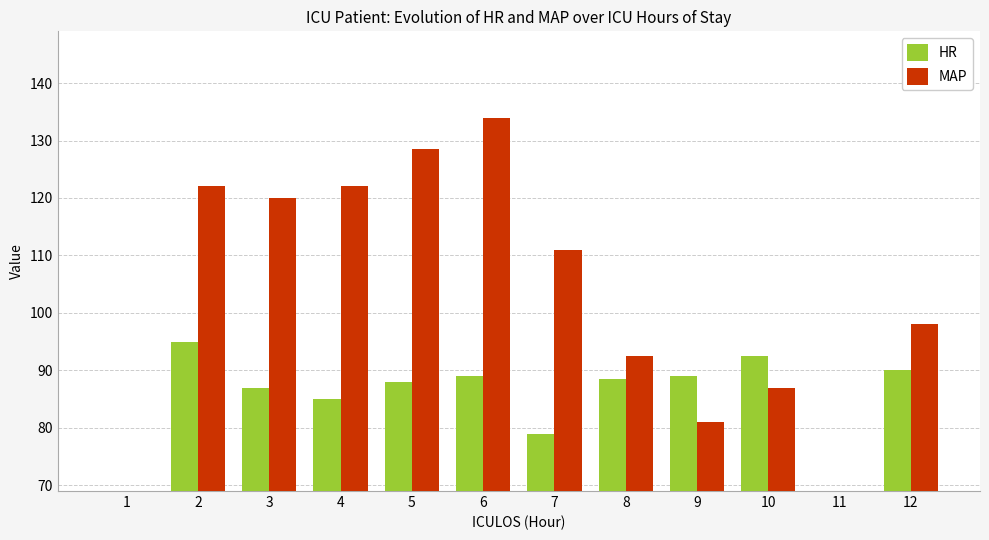

Where is MAP nearest to the value 67?

9